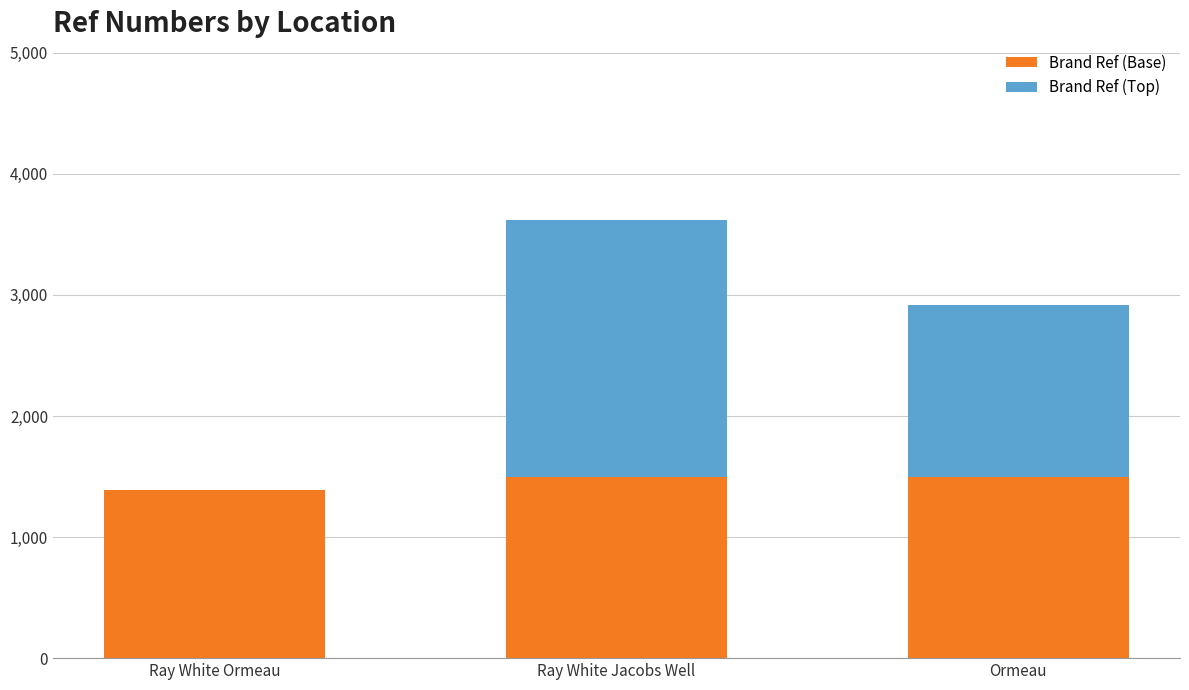

True or false: Brand Ref (Base) has a value of 1390 at Ray White Ormeau.

True